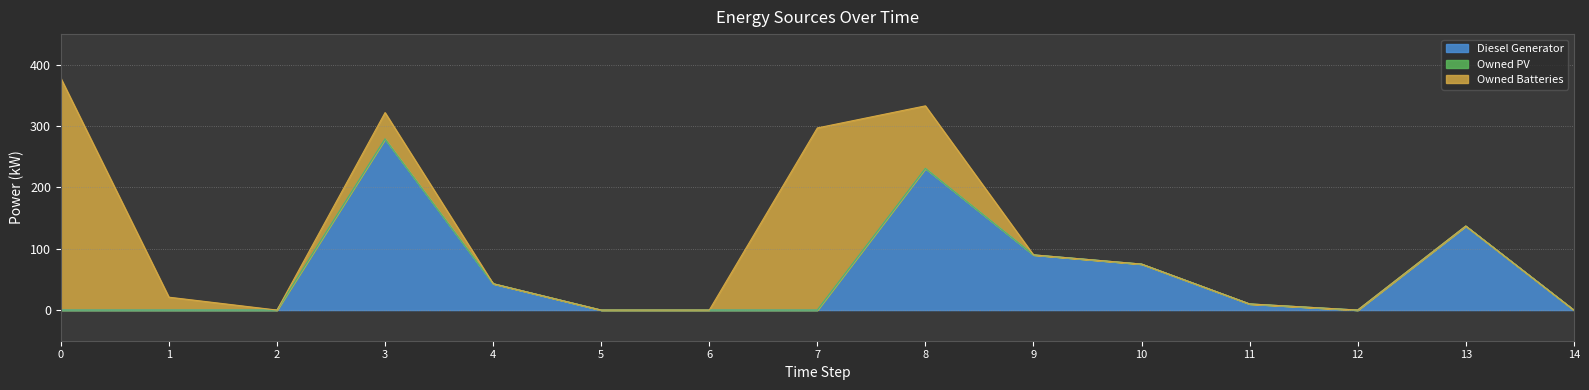

Reading right to left, list all the values displayed in this chart.

Diesel Generator: 0	137	0	10	75	90	231	0	0	0	43	279	0	0	0
Owned PV: 0	0	0	0	0	0	0	0	0	0	0	0	0	0	0
Owned Batteries: 0	0	0	0	0	0	102	297	0	0	0	43	0	21	378